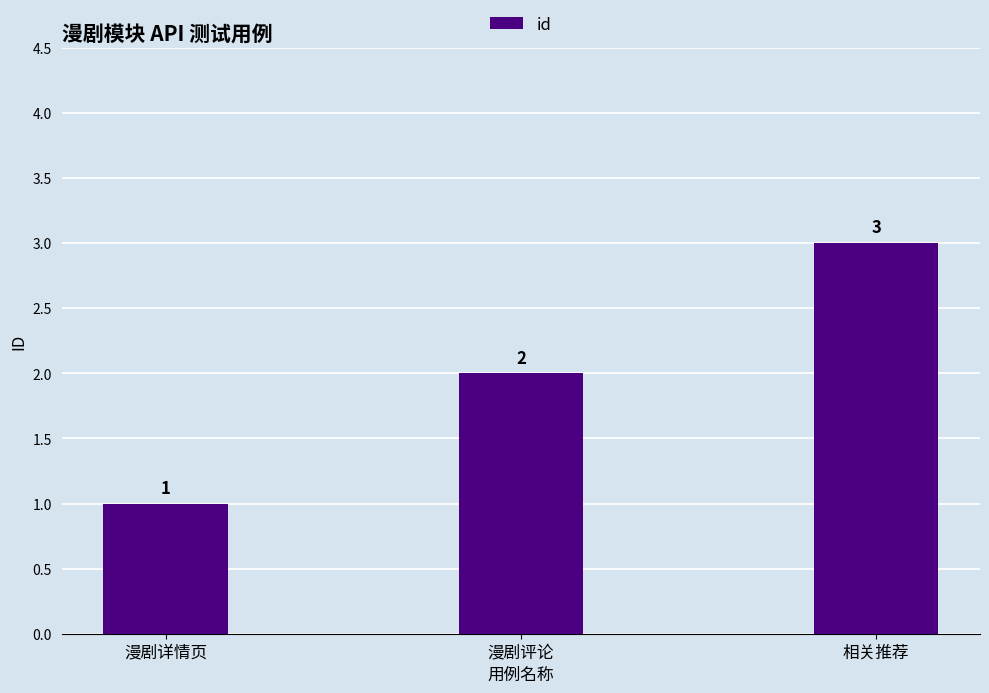

What is the change in value from 漫剧详情页 to 漫剧评论?

+1